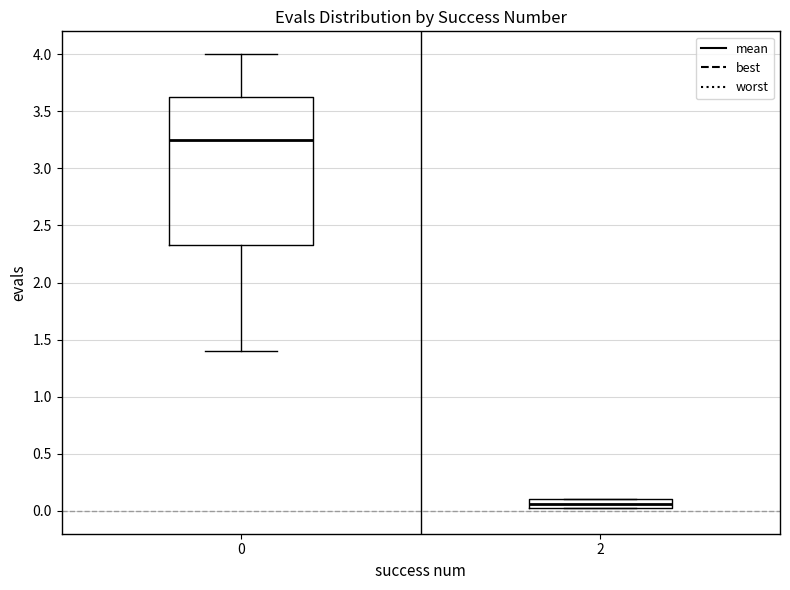

Where is the upper edge of the box at x = 2 on the y-axis? The values are not printed on the chart, so give them approximately, as read against the axis.

0.10